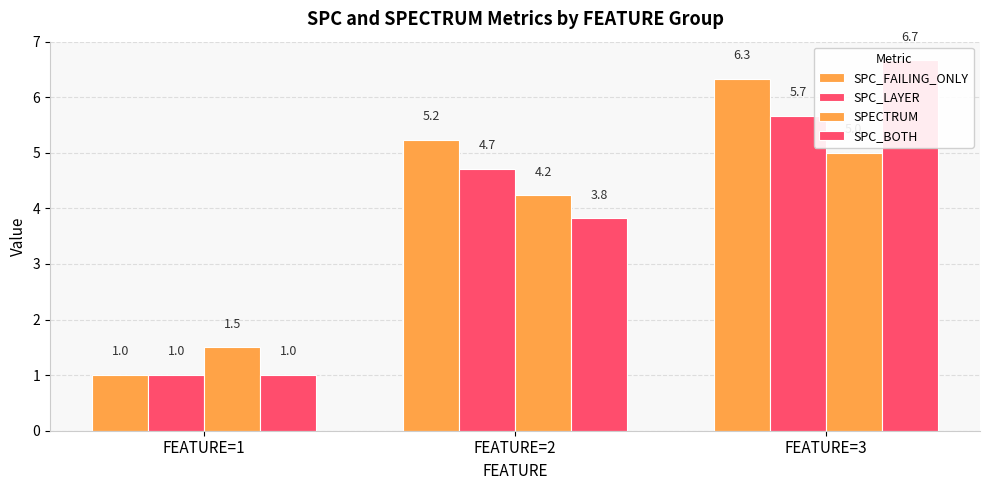

Which series has the widest spread of values?

SPC_BOTH